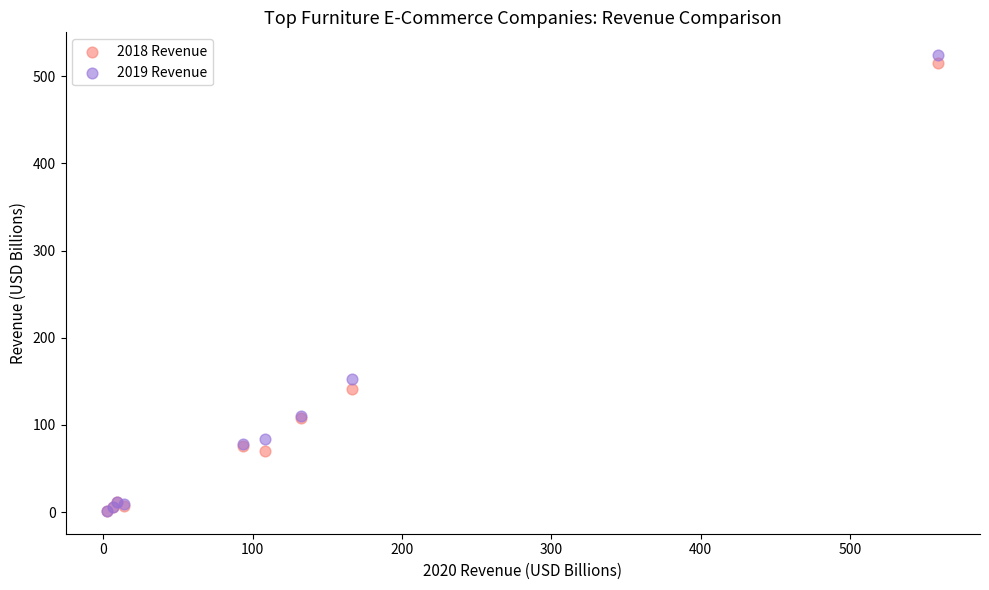

In the 2019 Revenue series, what Y value is closest to 262?

152.7